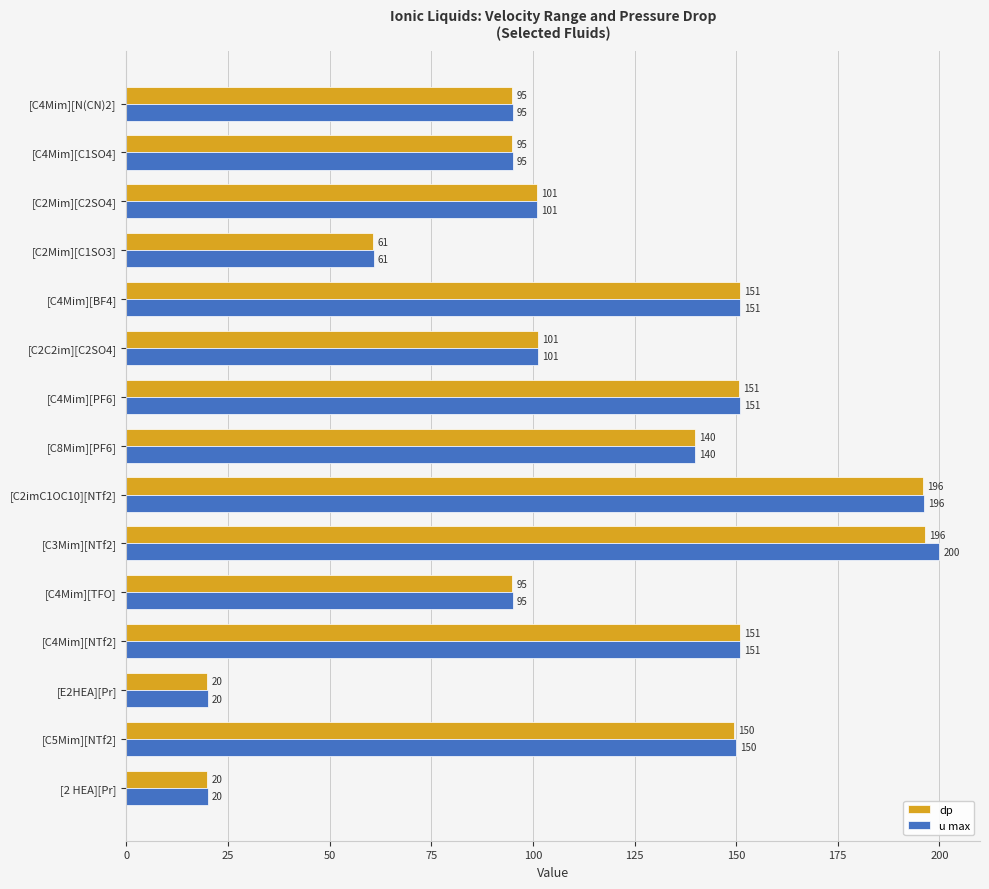

Is the value of u max at [C4Mim][PF6] greater than the value of dp at [C4Mim][C1SO4]?

Yes